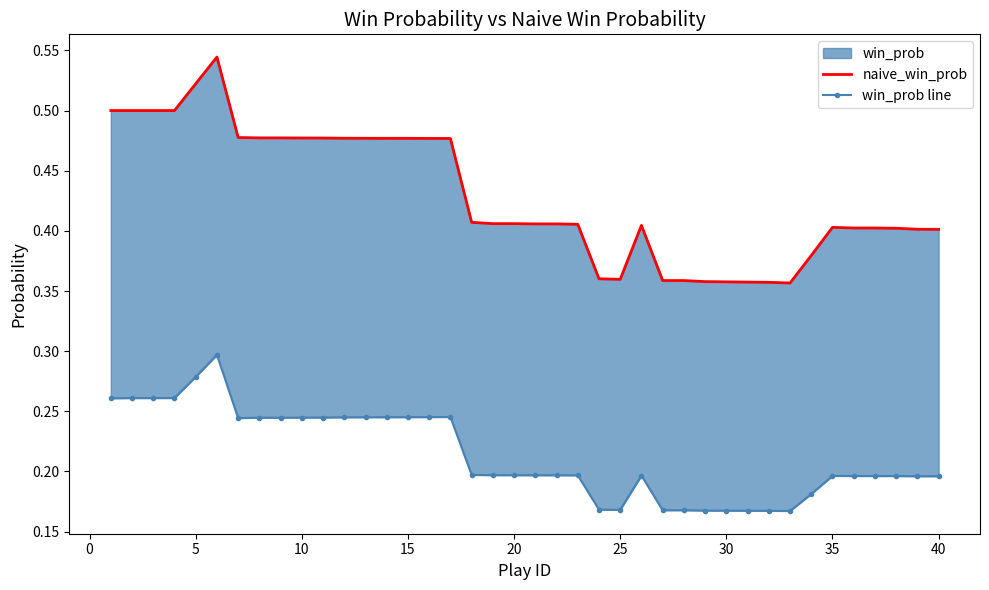

What is the sum of all naive_win_prob values?

17.2